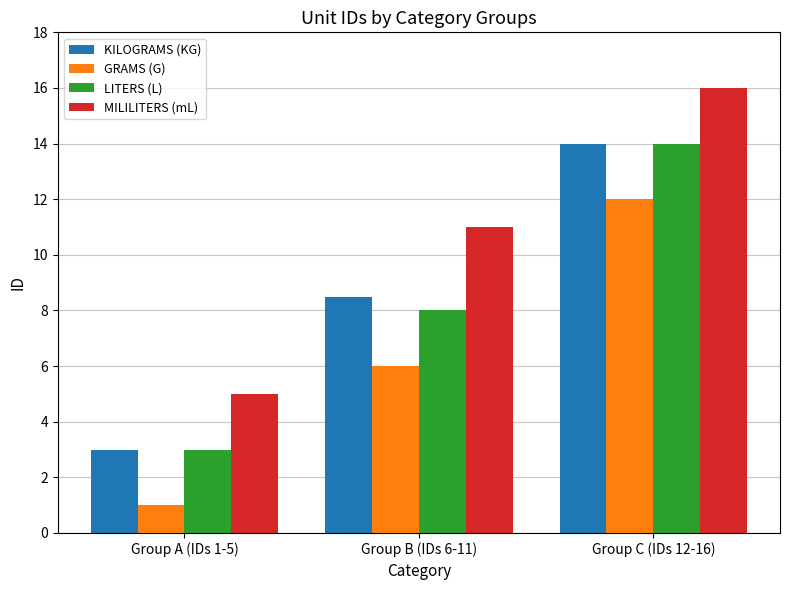

What is the average value of the KILOGRAMS (KG) series?

8.5